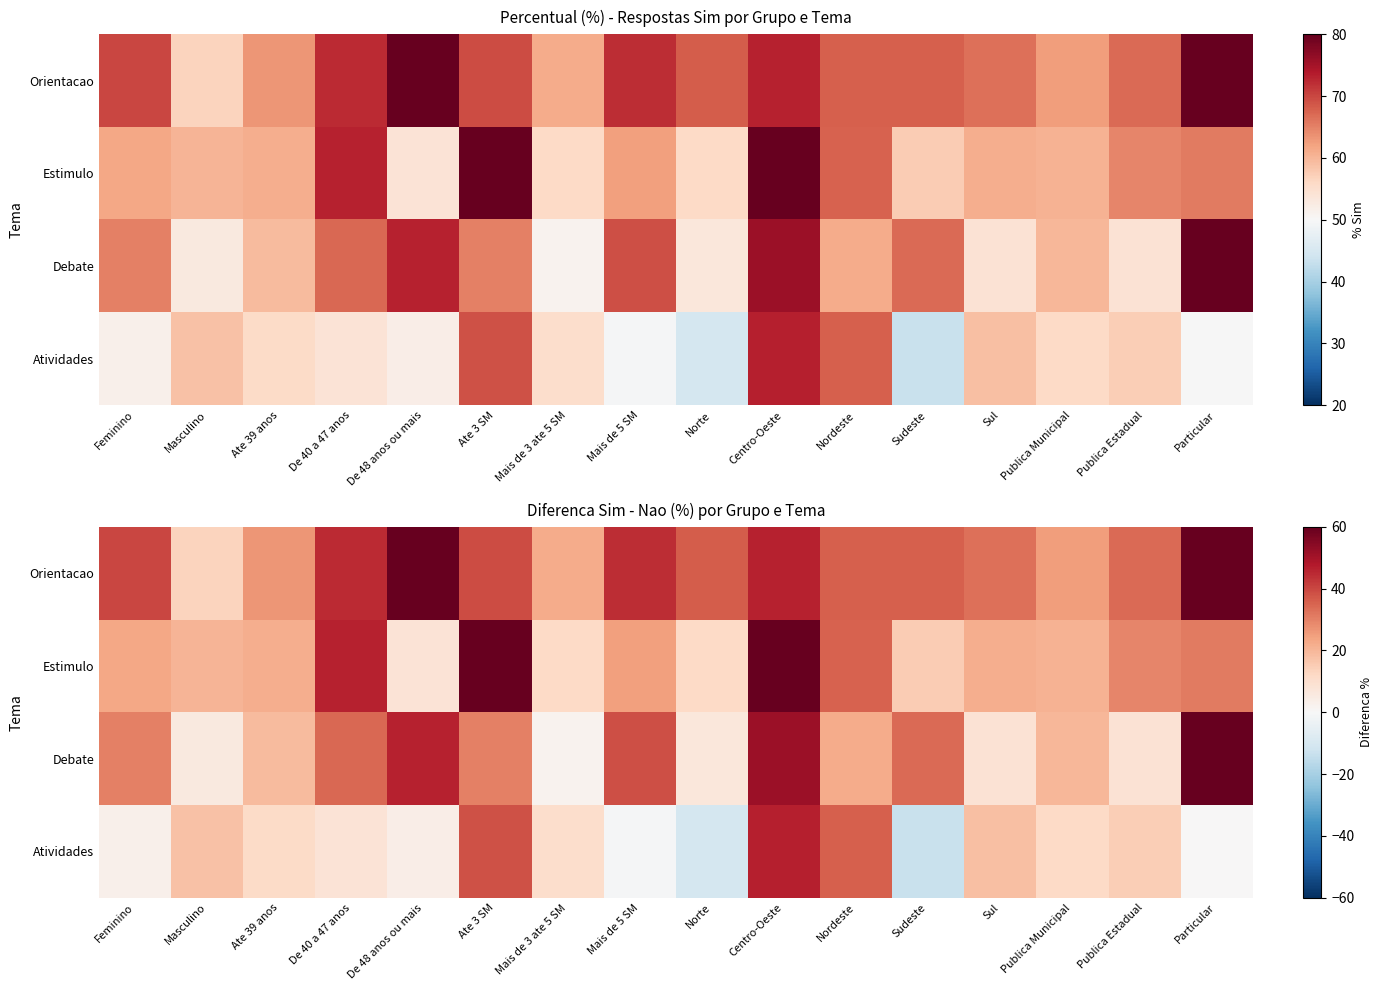

True or false: Estimulo has a value of 4.6 at Mais de 3 ate 5 SM.

False